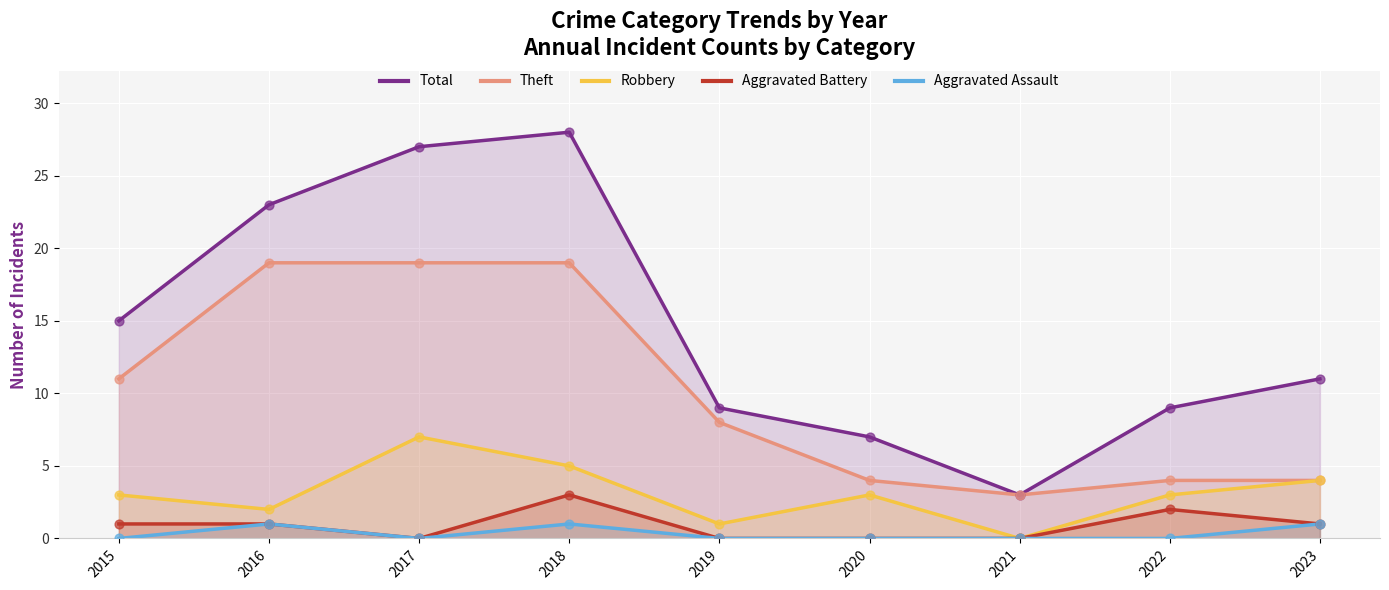

What is the total value across all series at 2015?

30